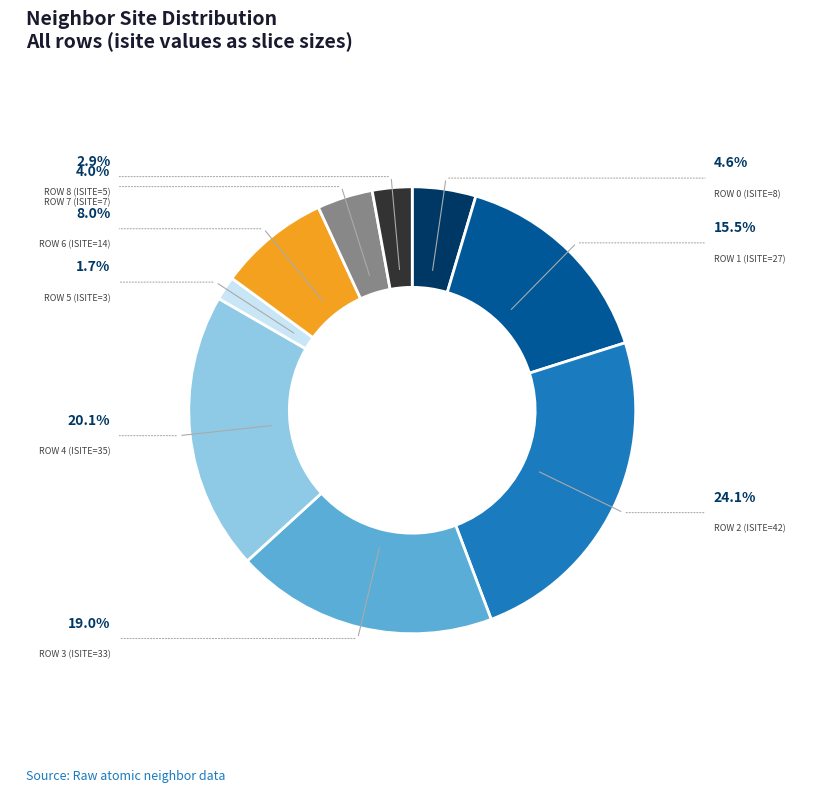

Which category has the smallest portion of the pie?

Row 5 (isite=3)